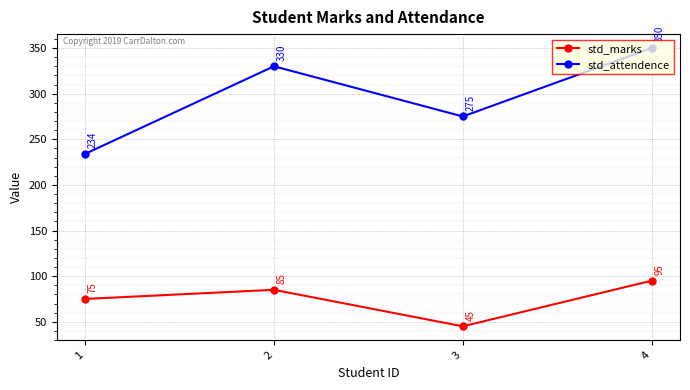

What is the approximate value of std_marks at 1?

75